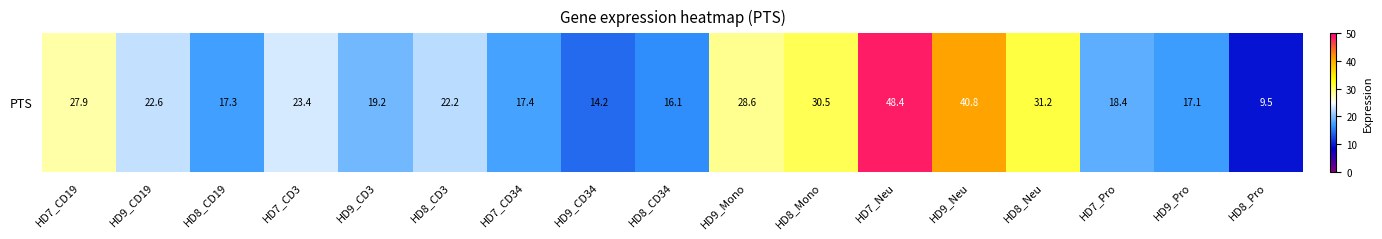

Count the number of values greater than 22.

9